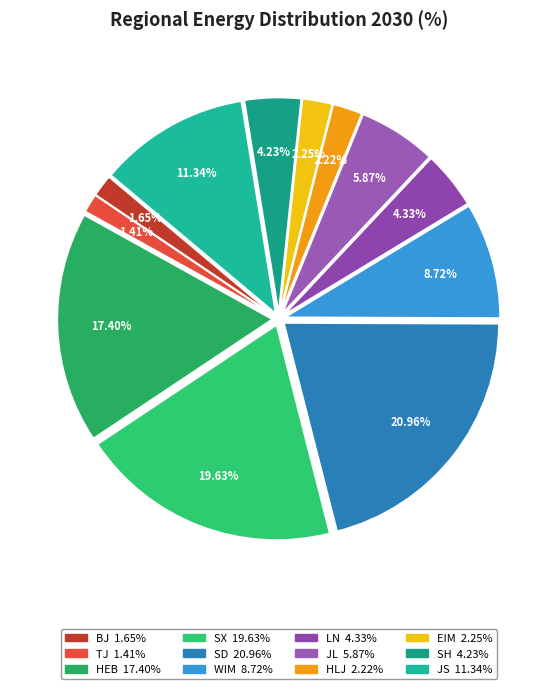

To the nearest percent, what is the combined percentage of LN and EIM?

7%